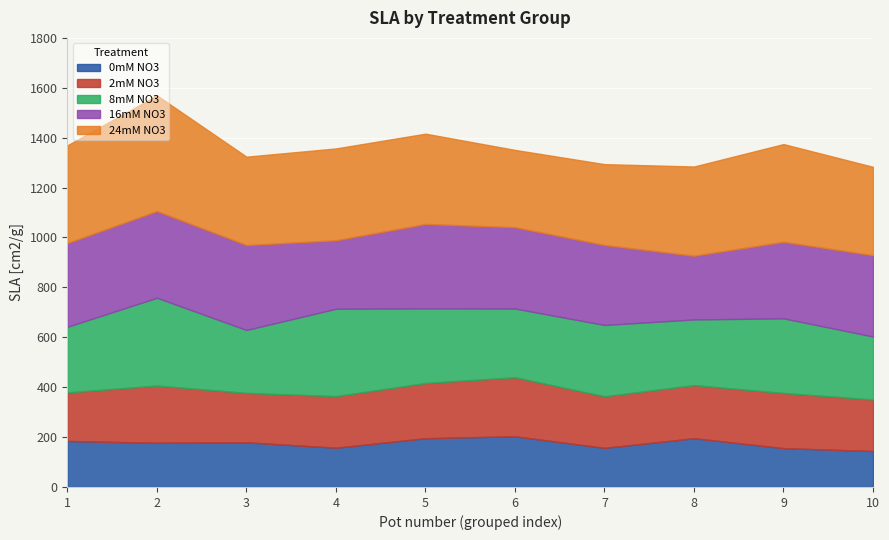

What is the value of the 16mM NO3 point at the 8th from the left?

255.4